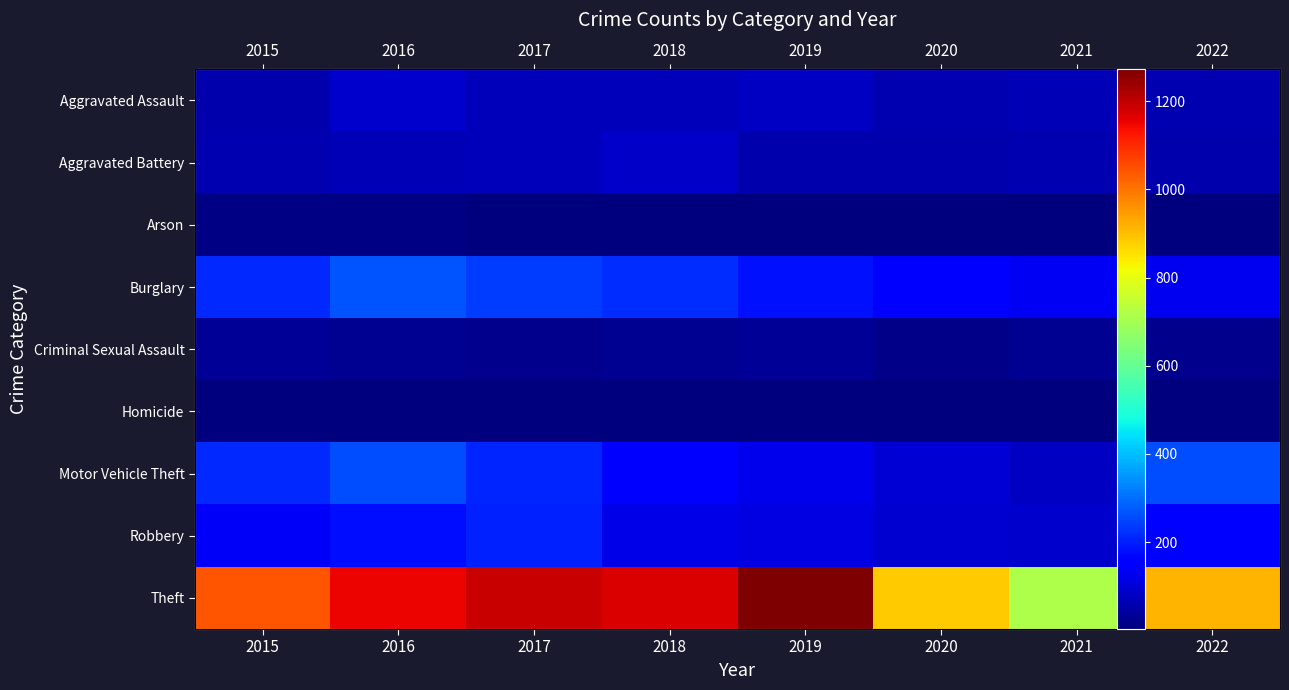

Between 2021 and 2019, which is larger?

2019